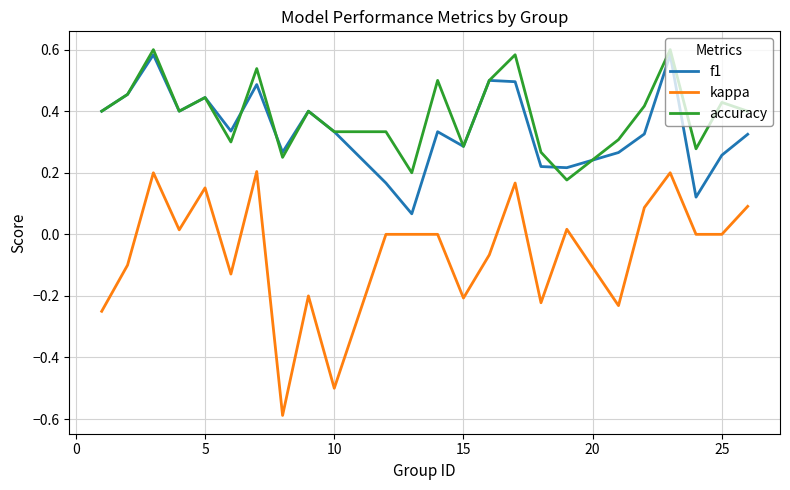

After their last crossing, which series has the higher values: f1 or accuracy?

accuracy